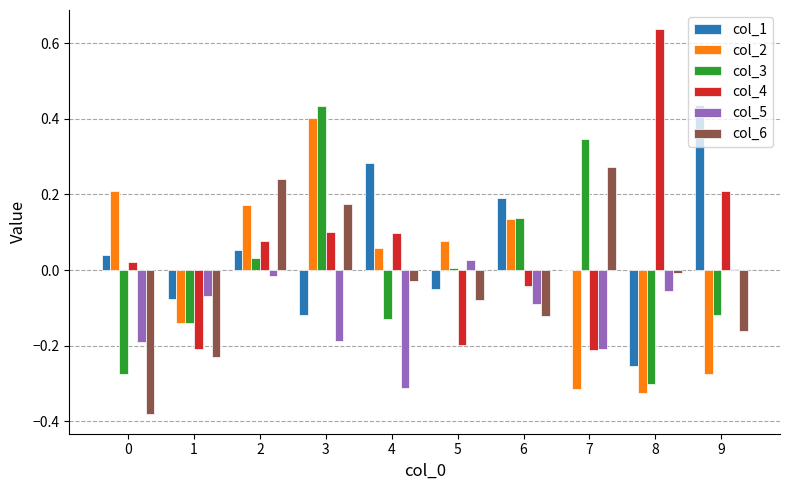

At which label does col_3 reach its peak?

3